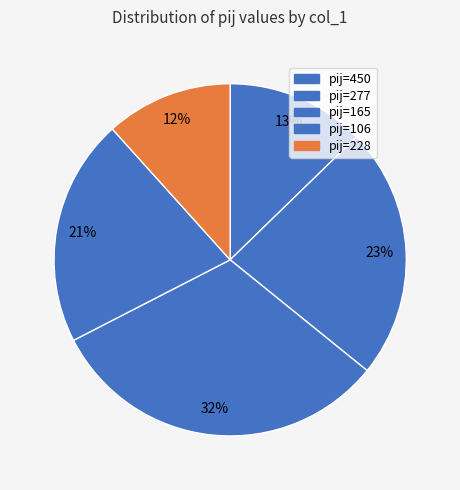

How many segments does this pie chart have?

5